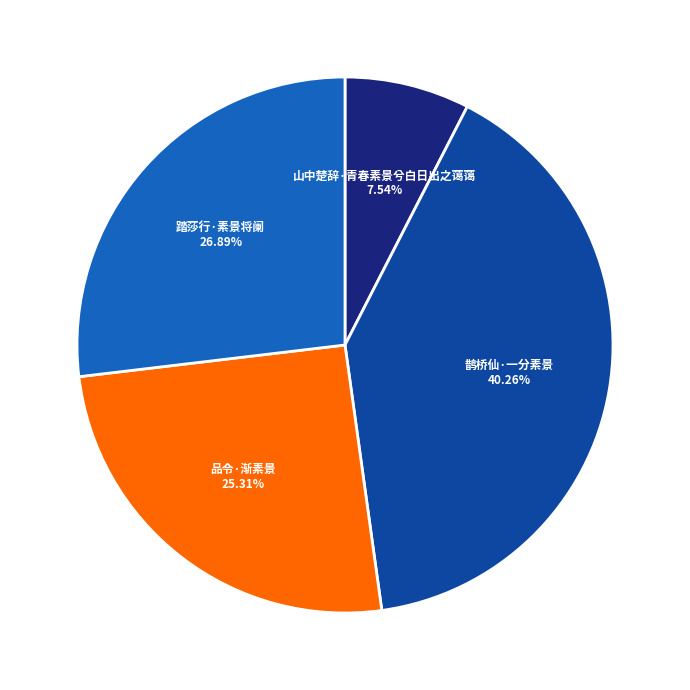

To the nearest percent, what percentage of the pie is 鹊桥仙·一分素景?

40%